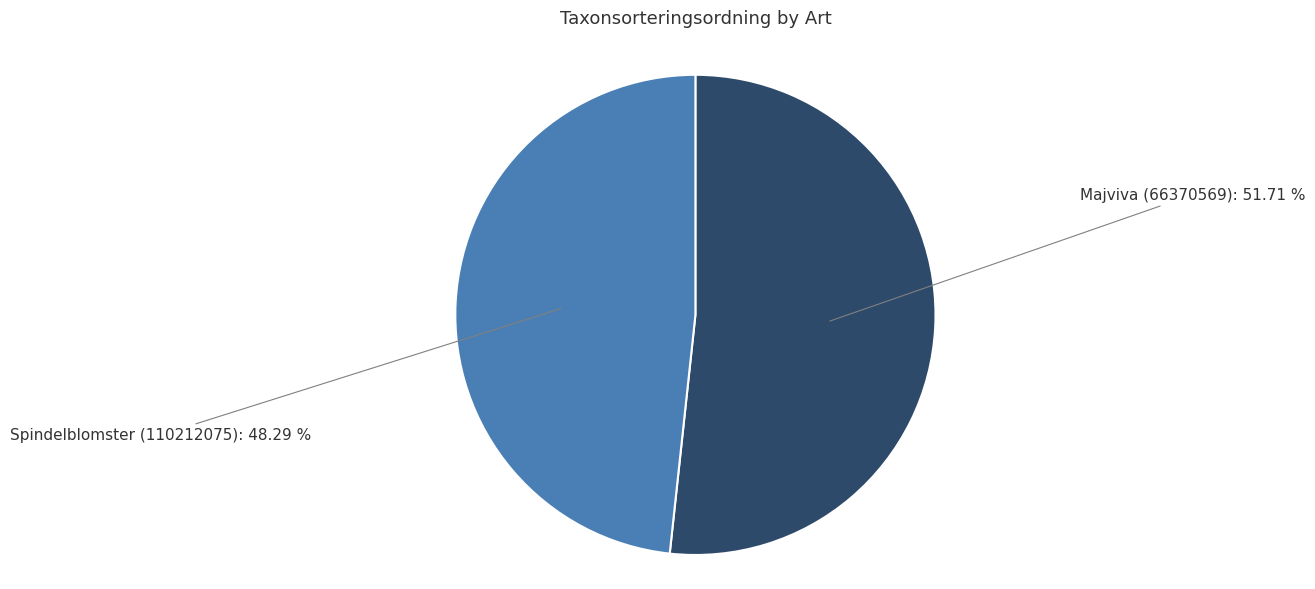

To the nearest percent, what portion does Majviva (66370569) represent?

52%